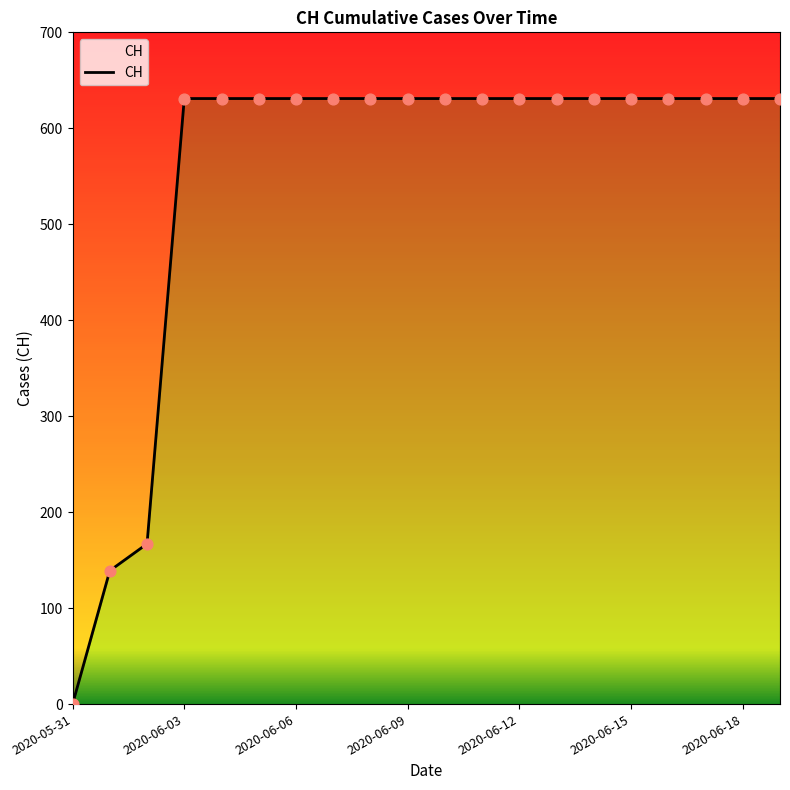

Which has a higher value, 2020-05-31 or 2020-06-11?

2020-06-11